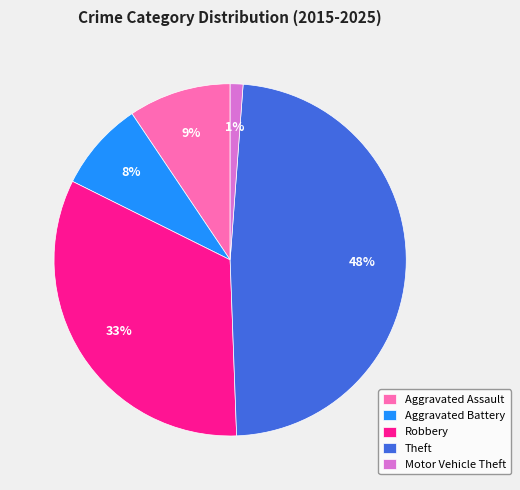

Do Theft and Motor Vehicle Theft together represent more than half of the pie?

No